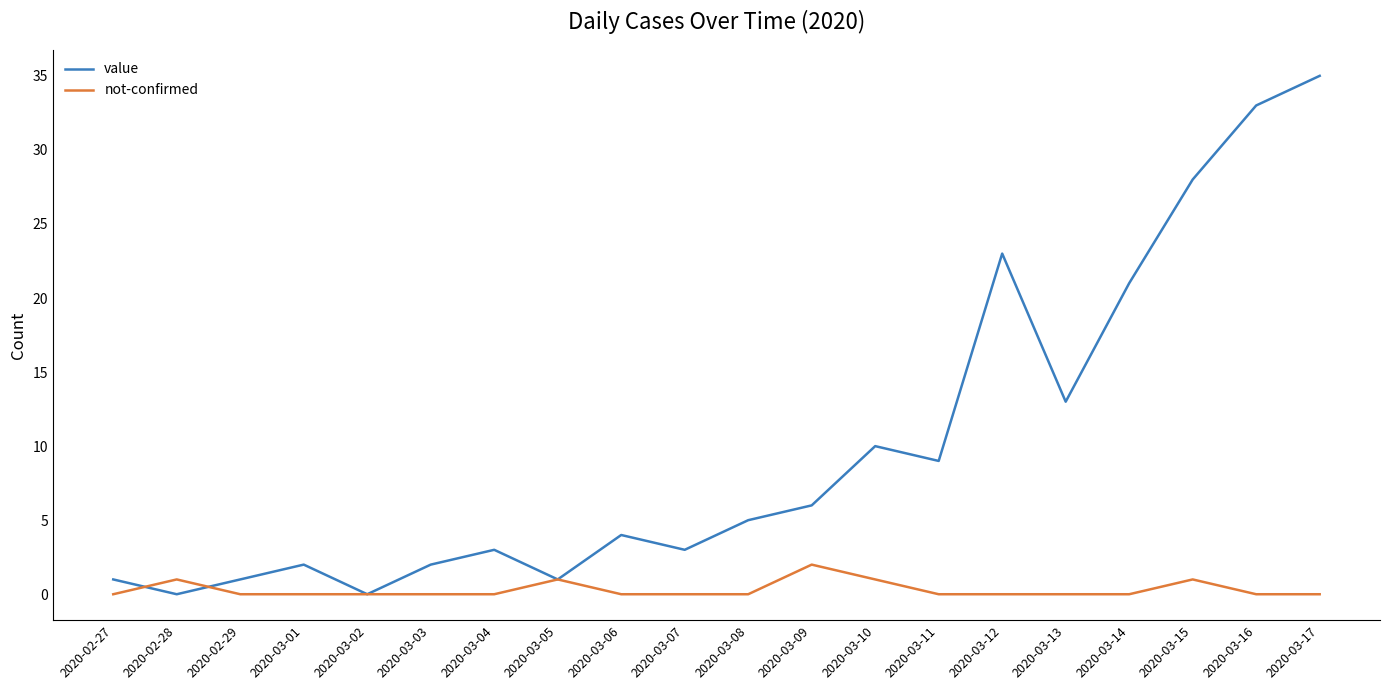

What is the sum of all not-confirmed values?

6